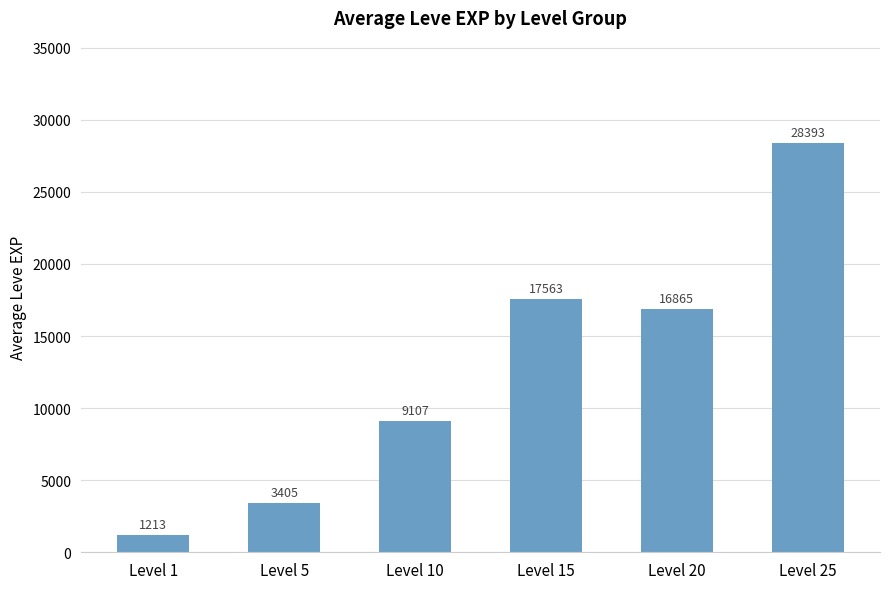

What is the minimum value shown in the chart?

1213.3